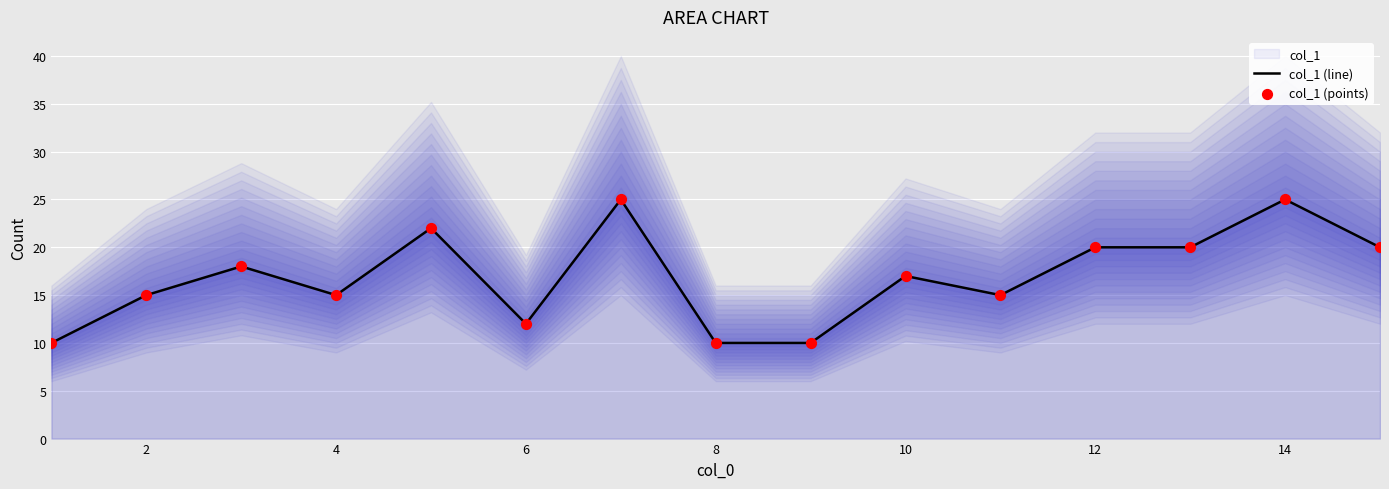

Which series has the largest total across all categories?

col_1 (line)